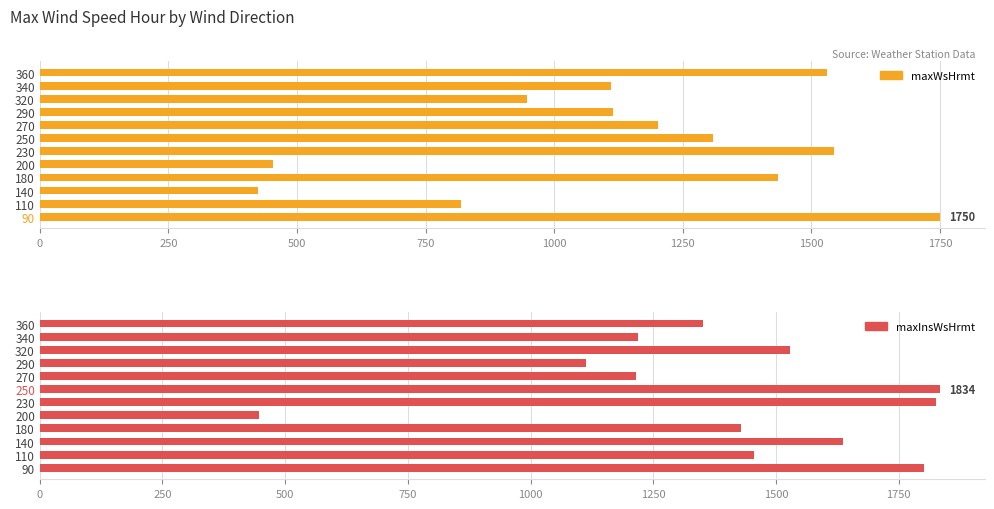

Which series has the largest total across all categories?

maxInsWsHrmt